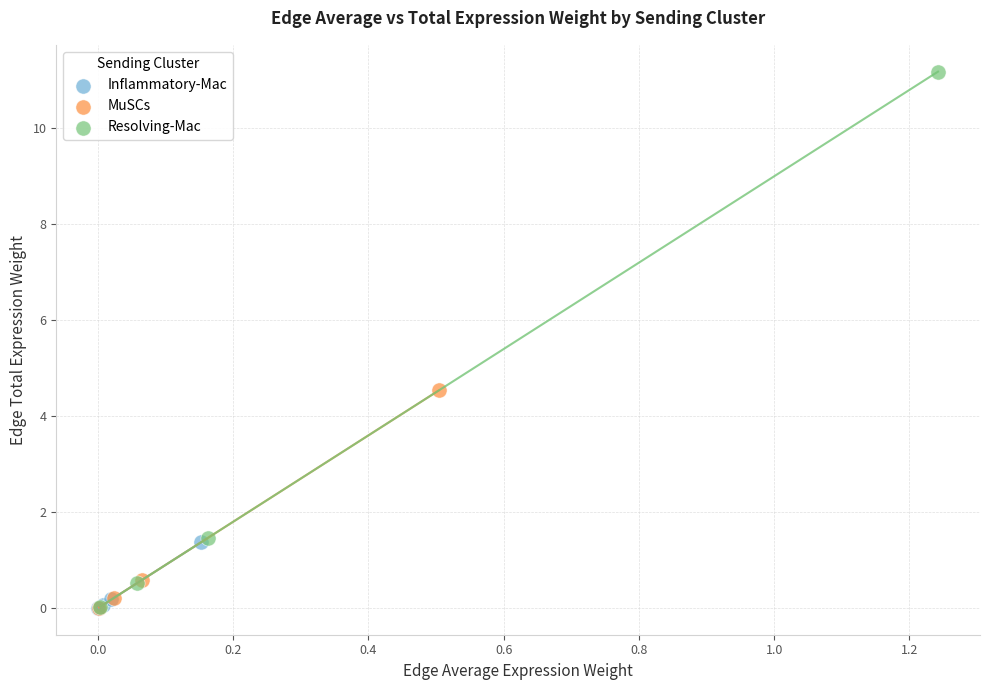

Which series has the widest spread of Y values?

Resolving-Mac